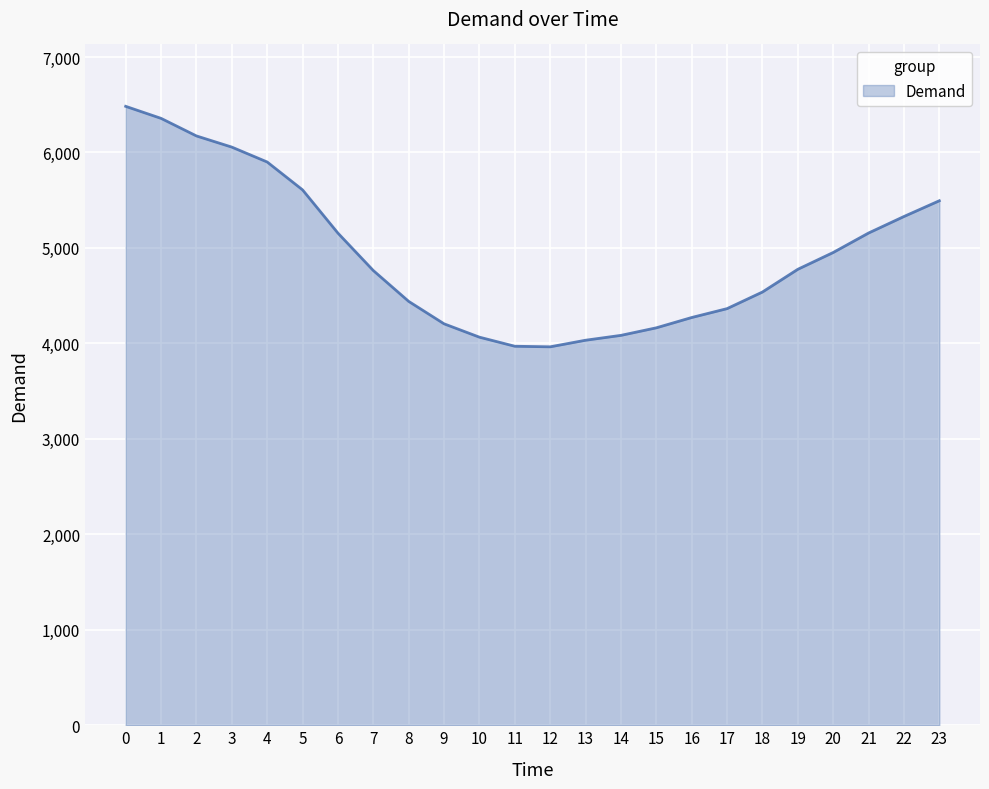

What is the maximum value shown in the chart?

6483